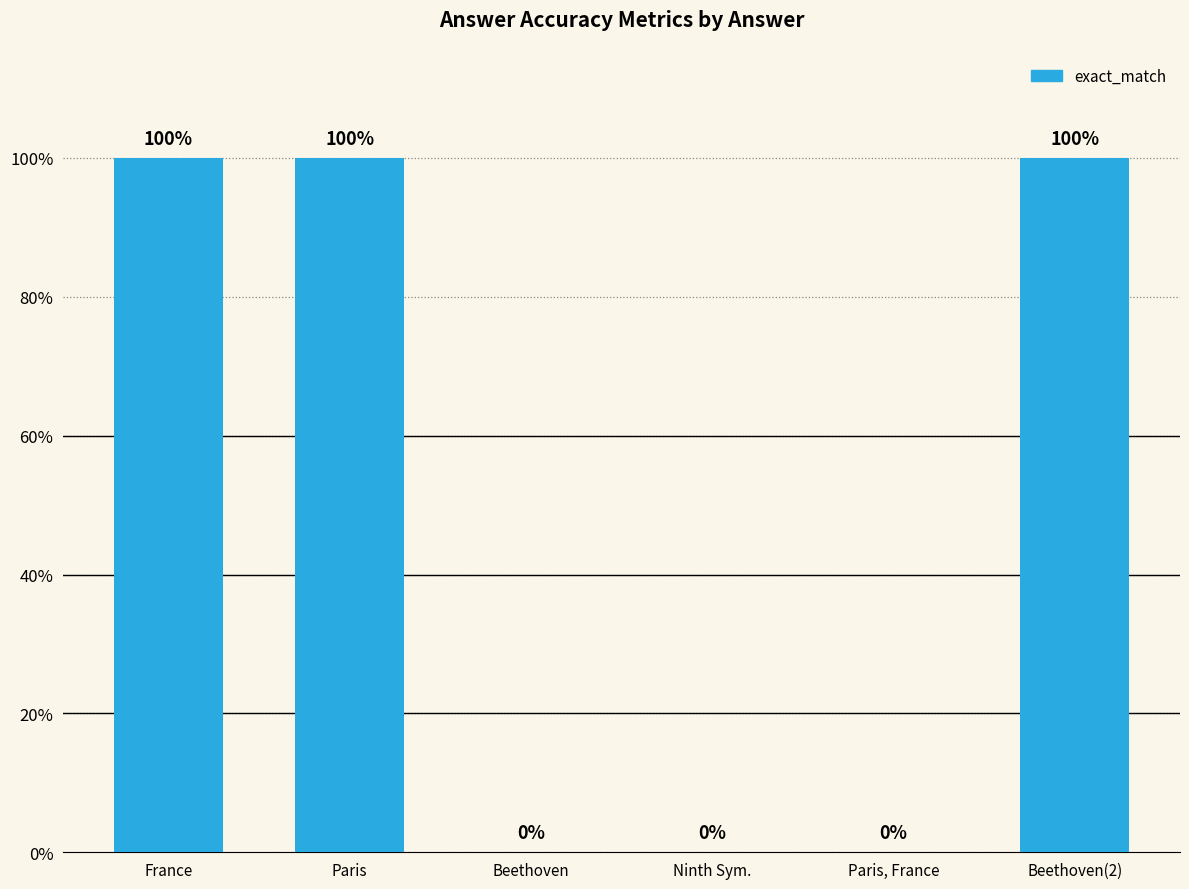

Between Beethoven and France, which is larger?

France